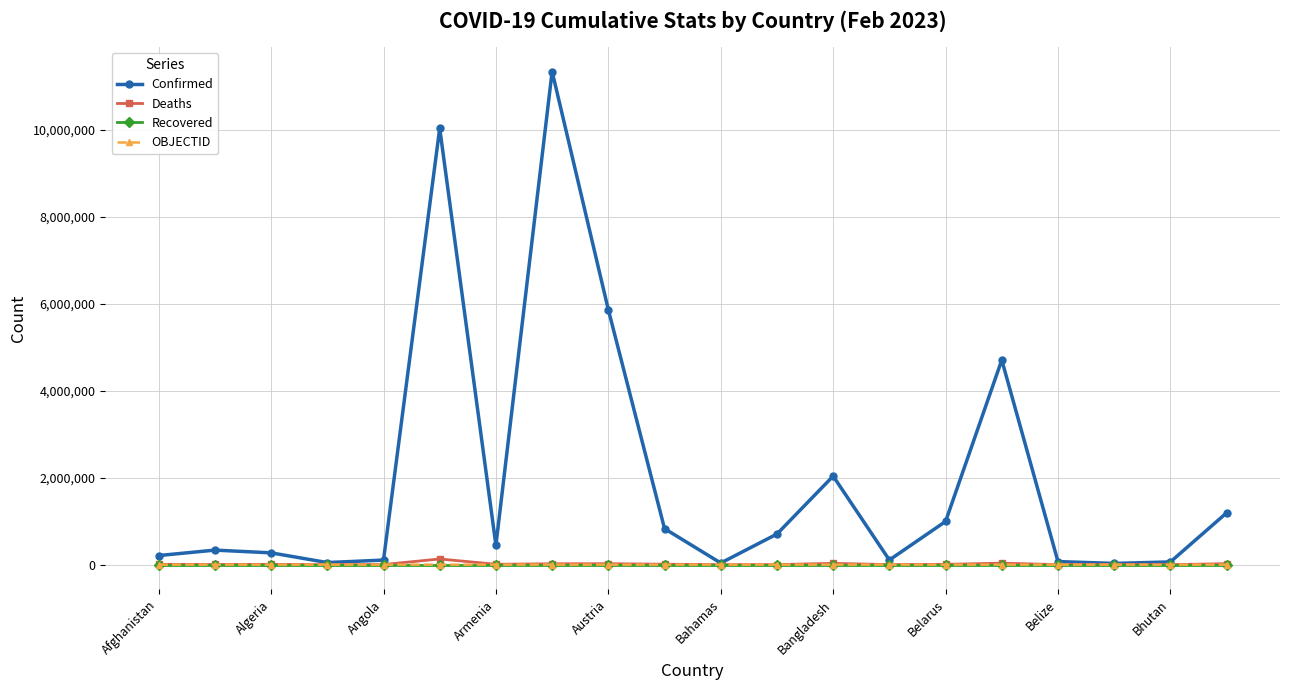

Which series has the largest total across all categories?

Confirmed